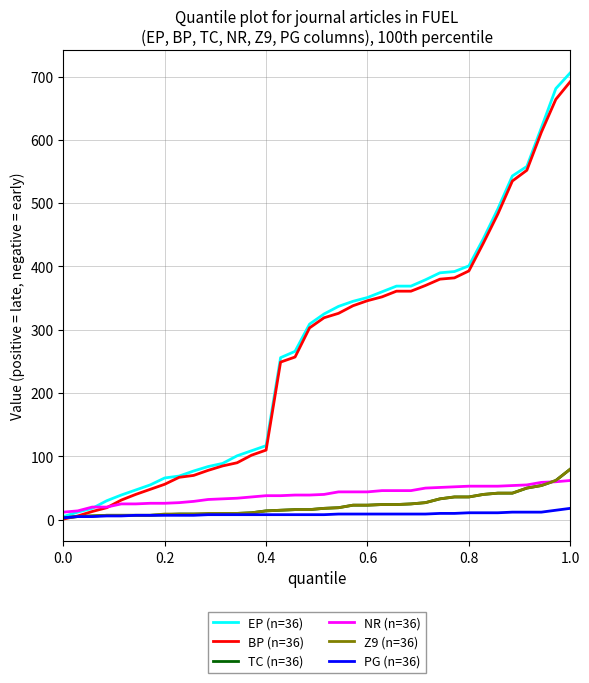

Which series has the widest spread of values?

EP (n=36)